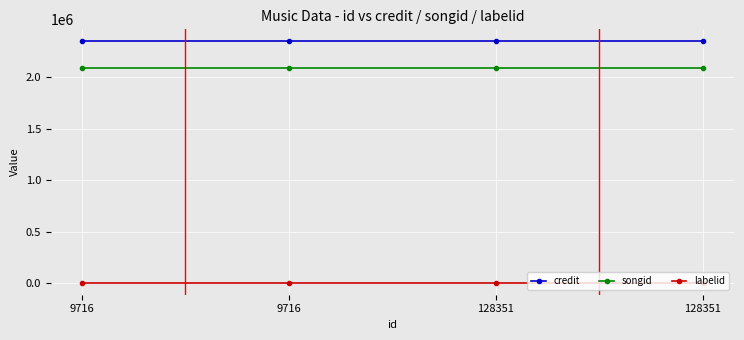

Count the number of categories in the chart.

4